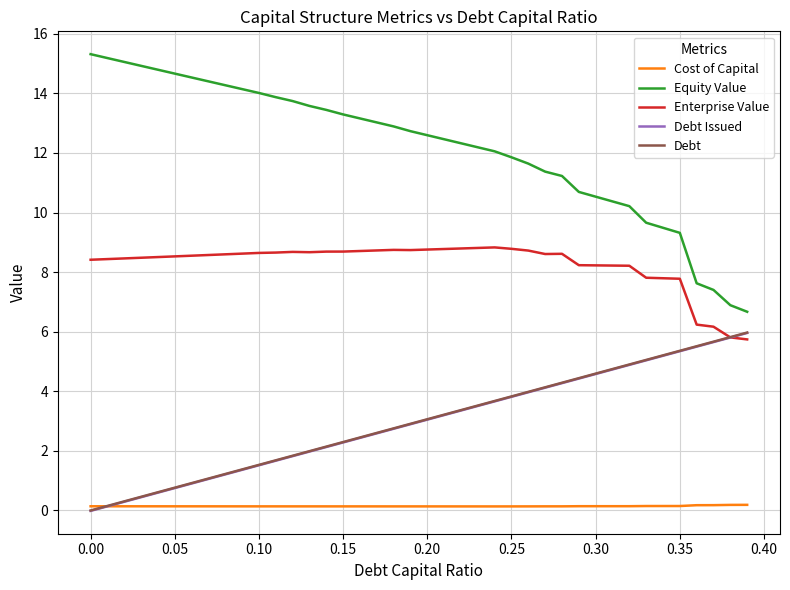

What is the maximum value for Debt?

6.0